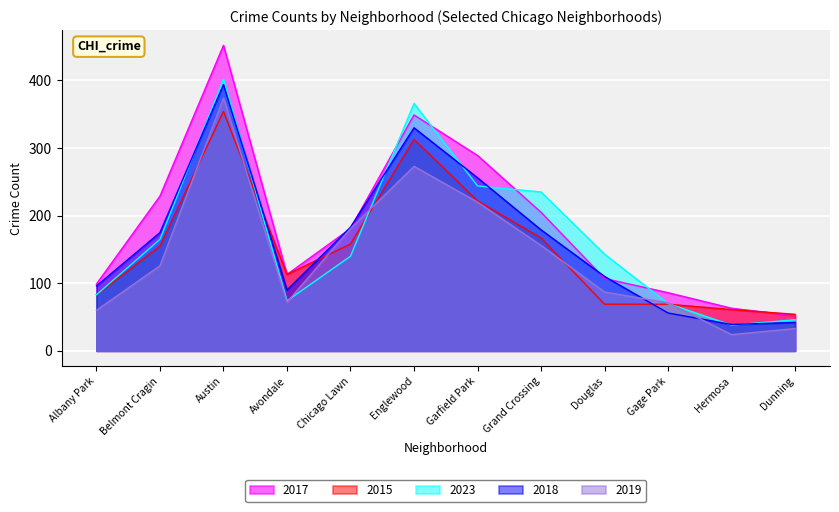

At which category does 2023 reach its first local peak?

Austin